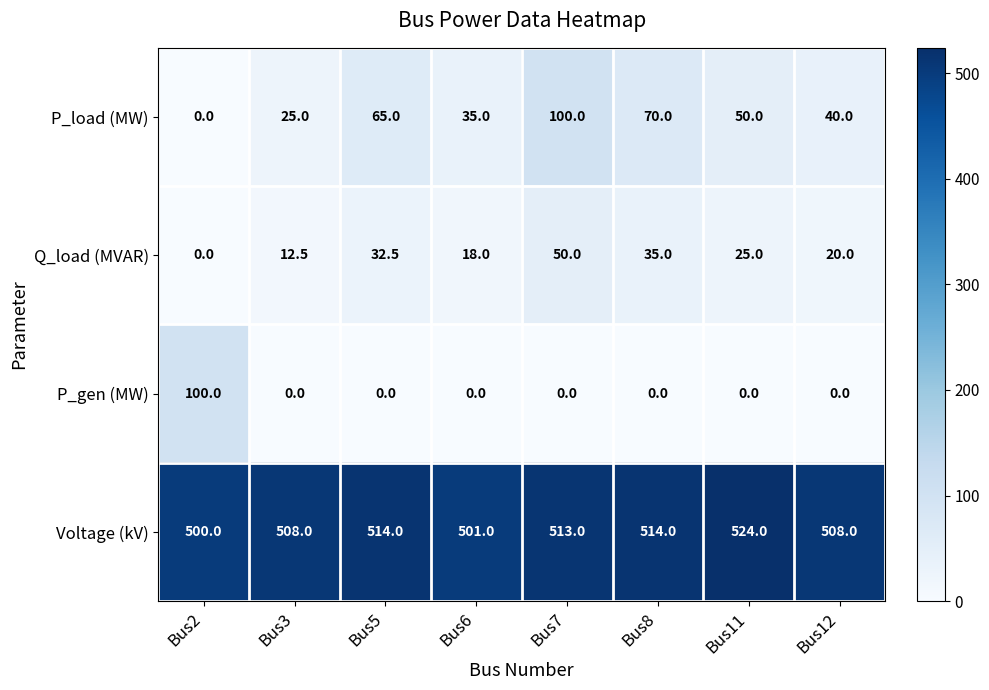

Which category has the highest value in the Voltage (kV) series?

Bus11